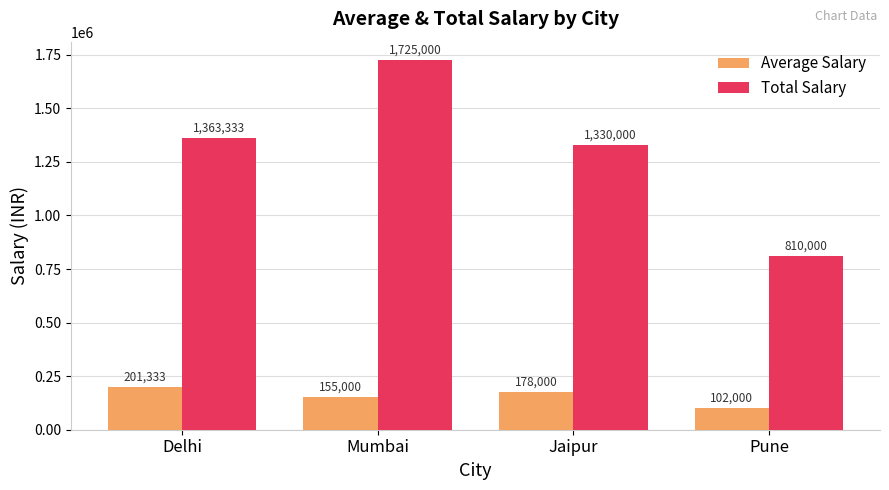

What is the total value across all series at Pune?

912000